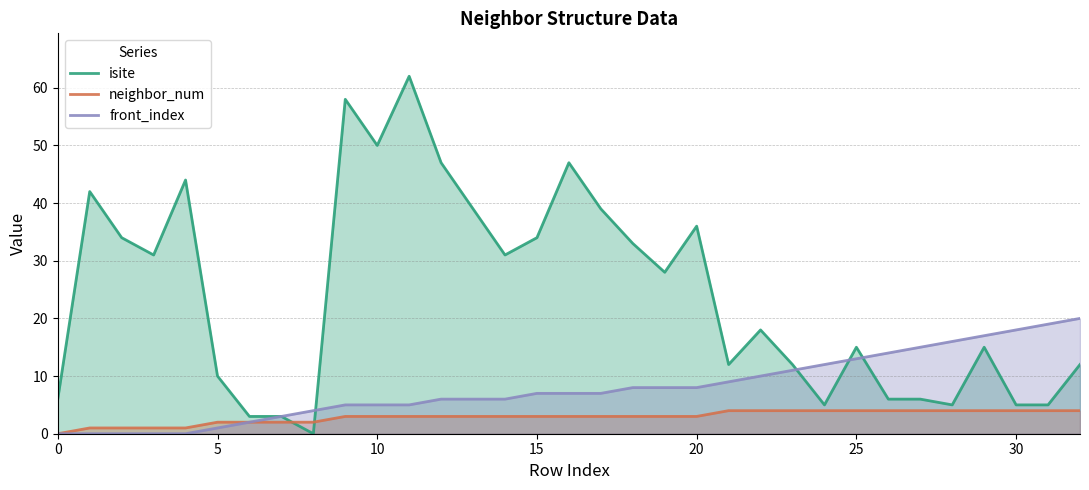

List the series in order of their overall mean, lowest first.

neighbor_num, front_index, isite